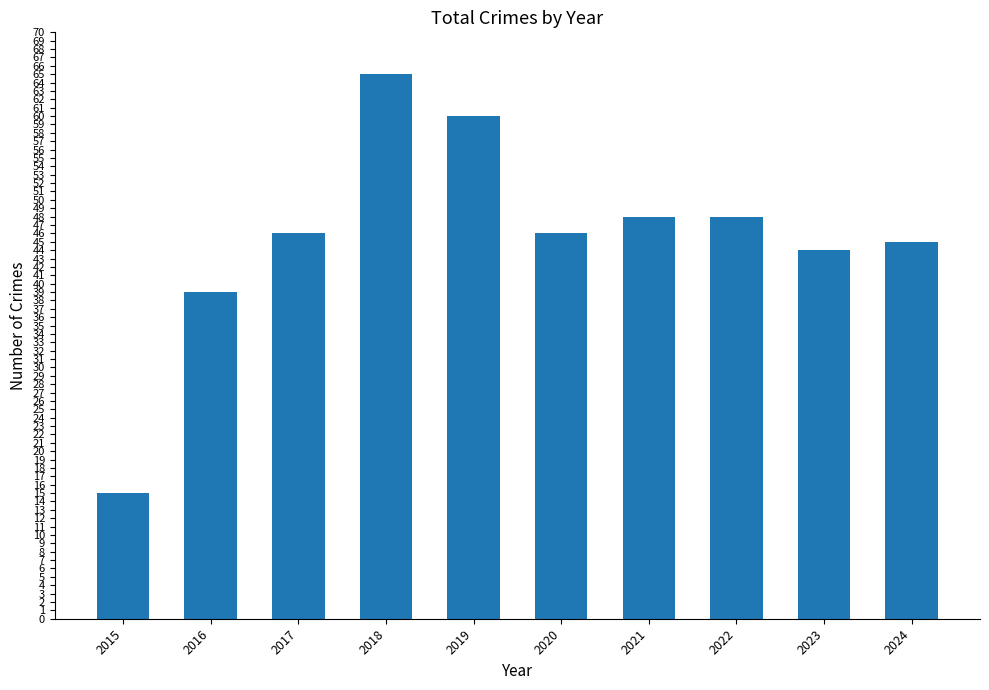

What is the change in value from 2019 to 2021?

-12